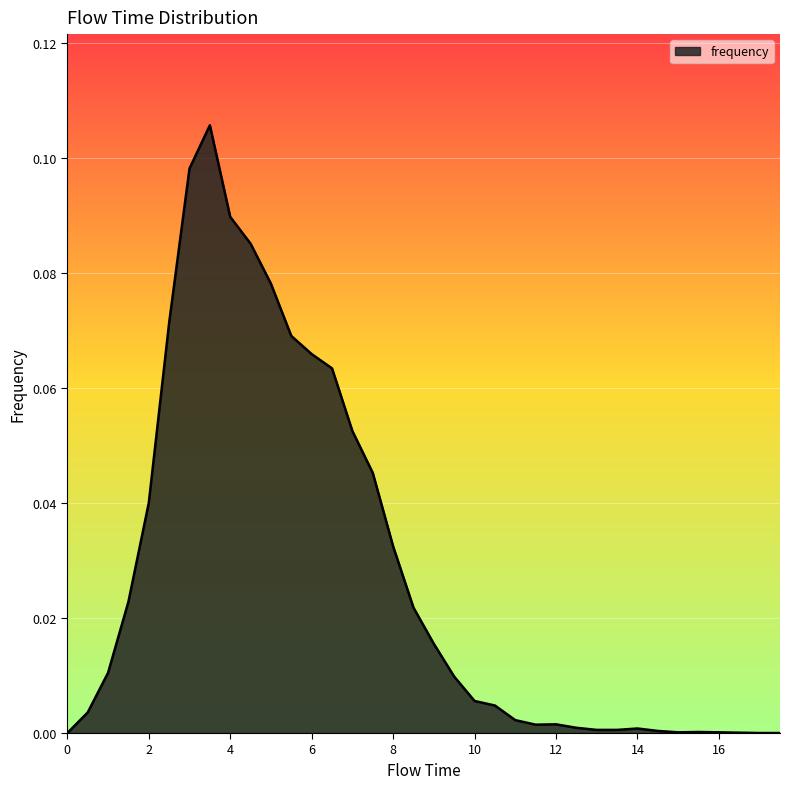

Is this an area chart (filled region under the line)?

Yes